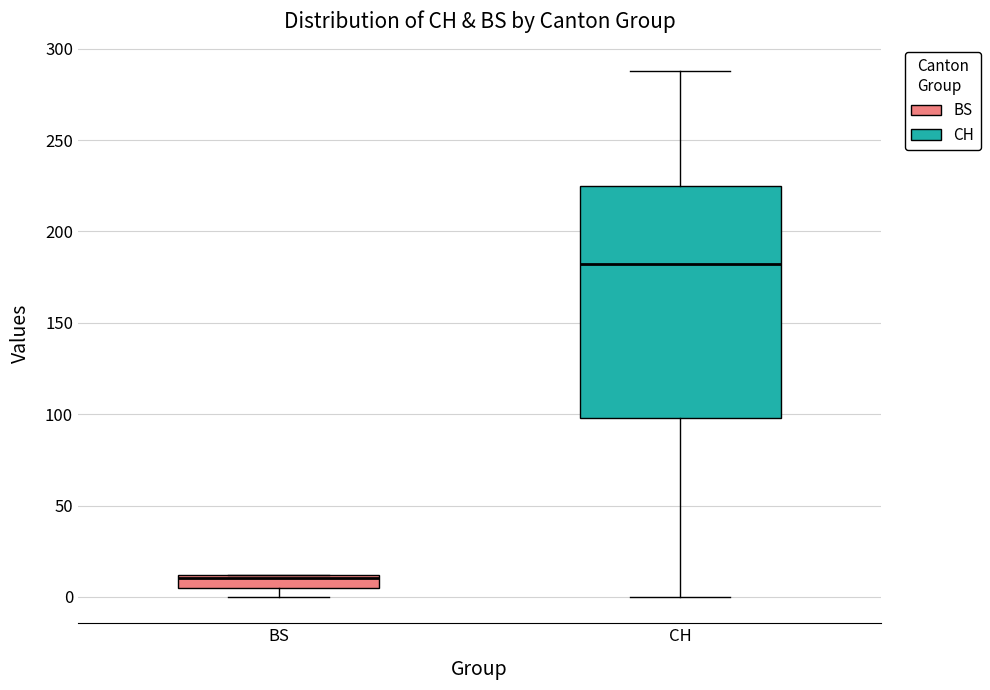

Which box's median line is the highest?

CH